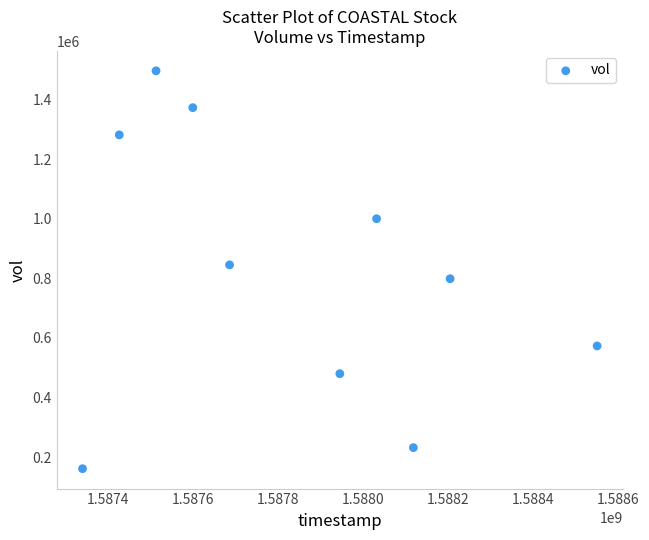

What is the range of X values (max minus min)?

1209600